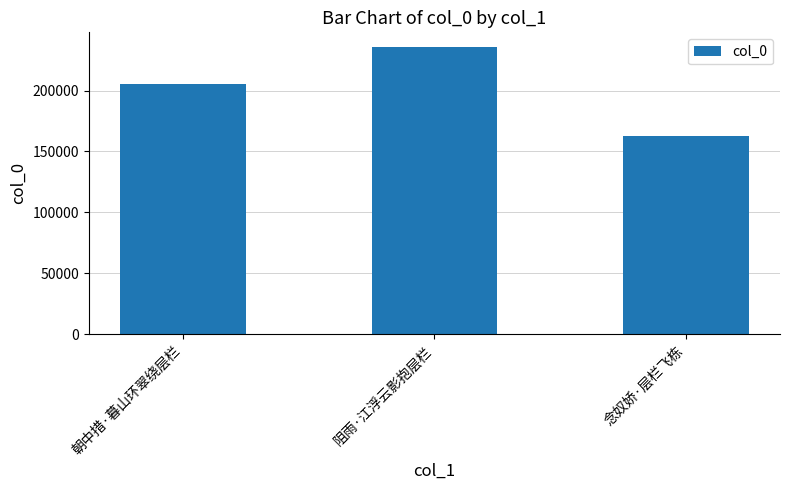

Reading left to right, transcribe all the data shown in this chart.

204949	235957	162528